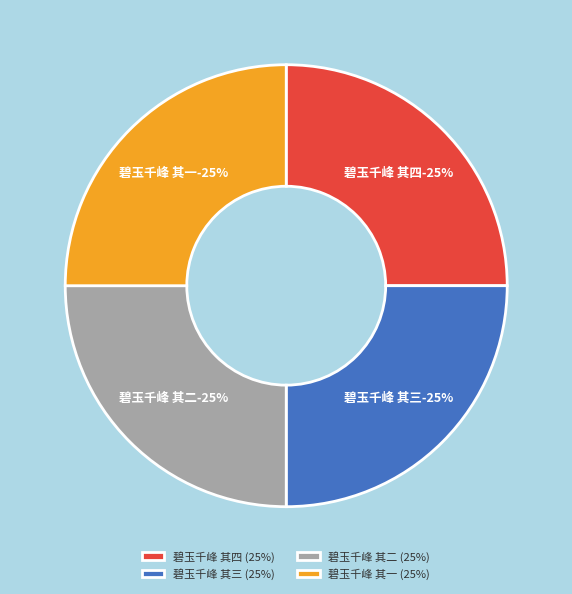

Which category has the smallest portion of the pie?

碧玉千峰 其三